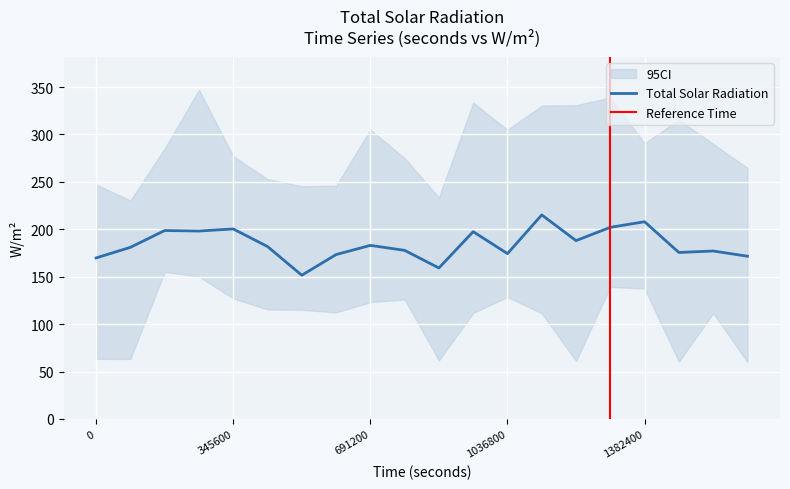

True or false: ci_lower and total_solar cross at least once.

False